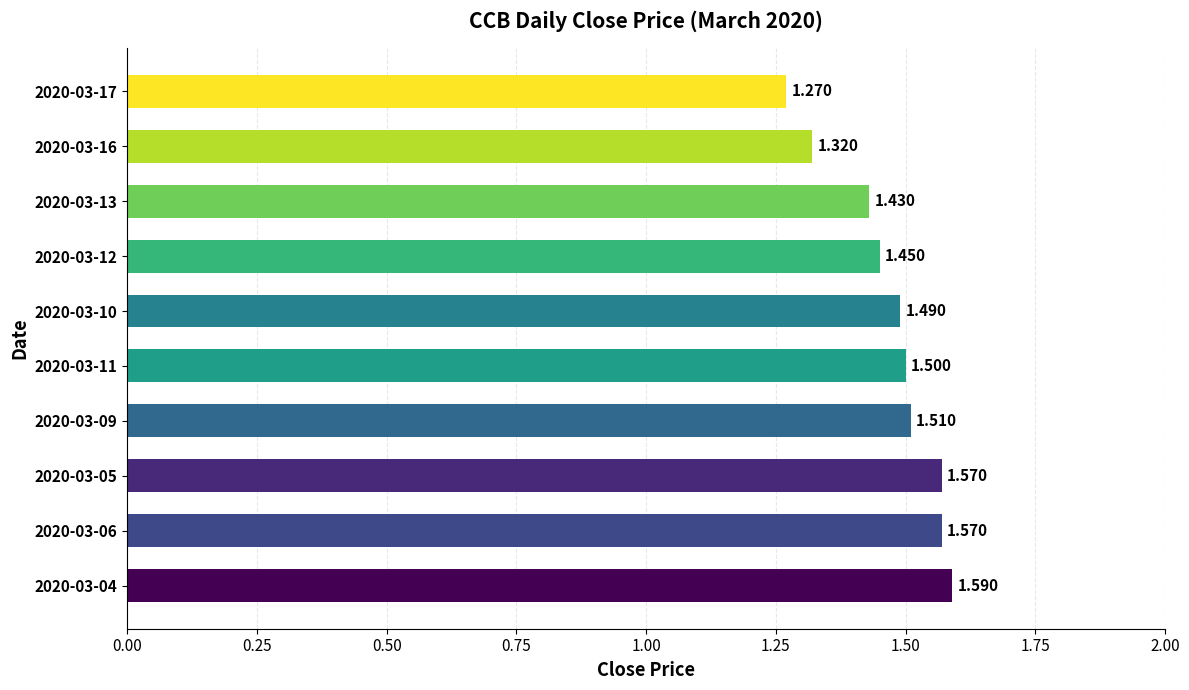

How many series are shown in this chart?

1